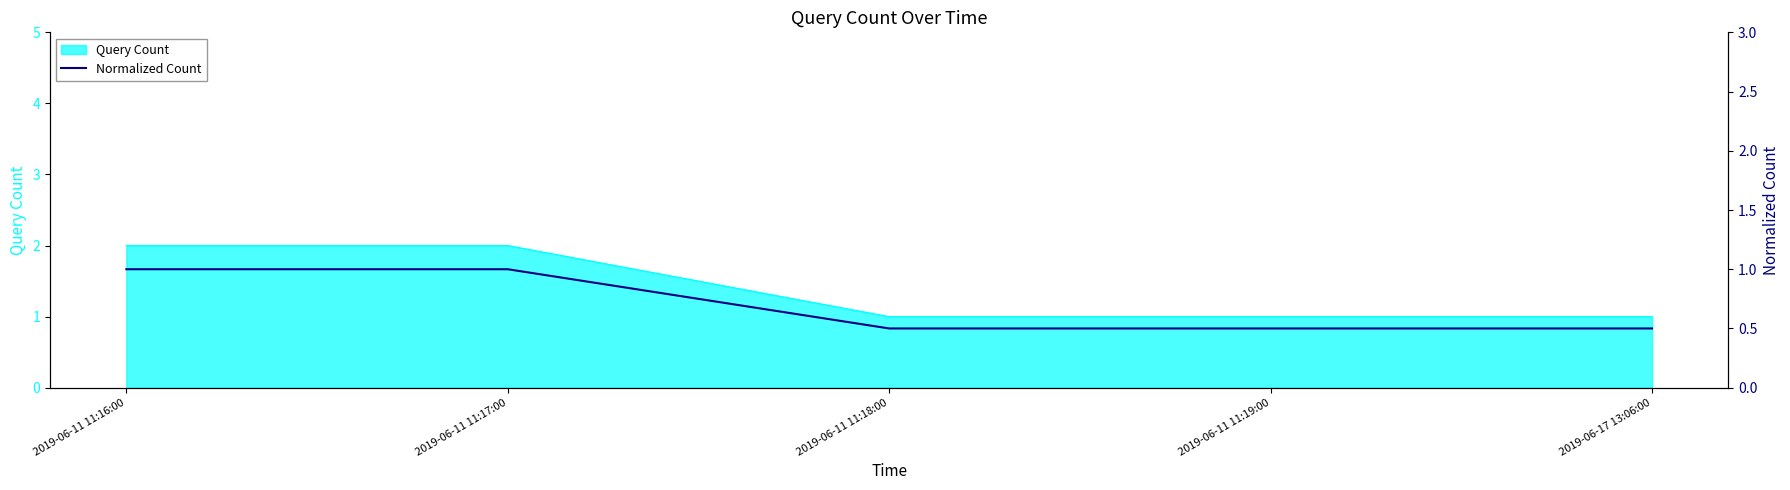

List the labels in order of value, largest first.

2019-06-11 11:16:00, 2019-06-11 11:17:00, 2019-06-11 11:18:00, 2019-06-11 11:19:00, 2019-06-17 13:06:00